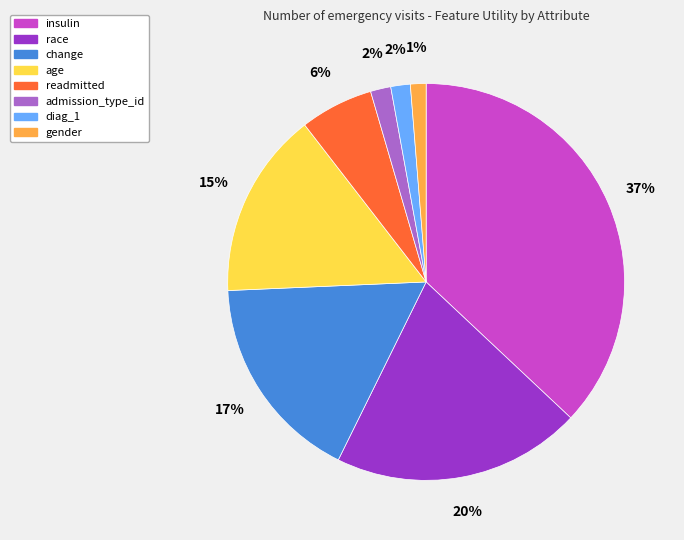

Which has a higher value, gender or race?

race